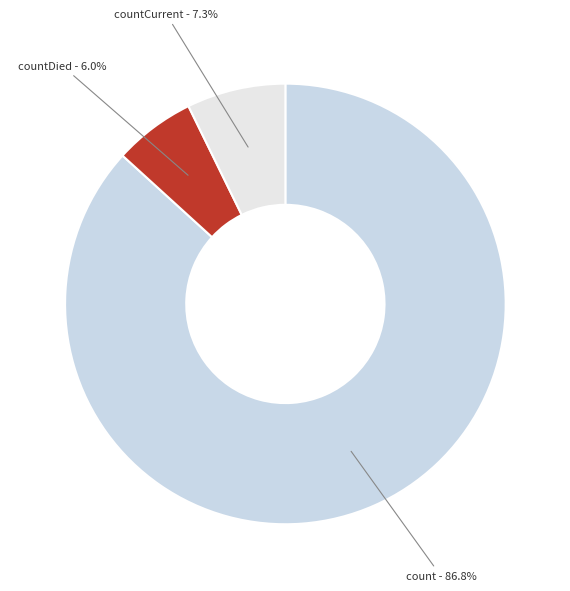

Is the sum of countDied and count greater than half?

Yes